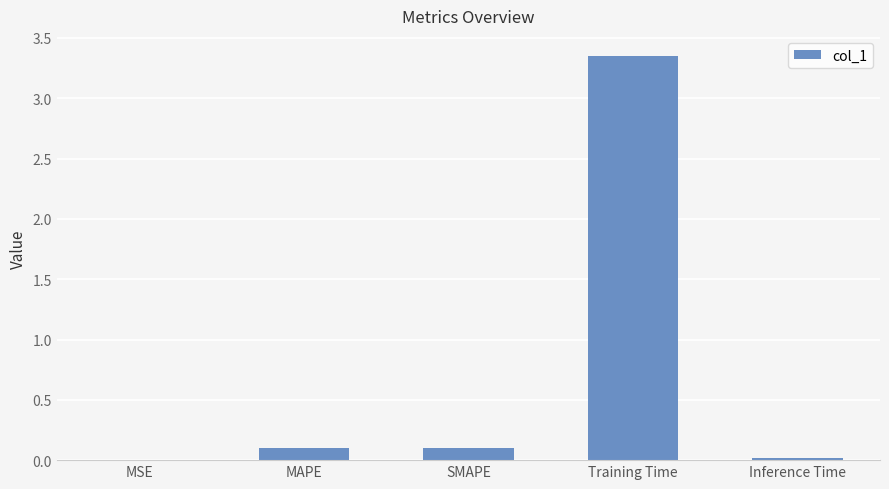

Which label corresponds to the largest value in the chart?

Training Time